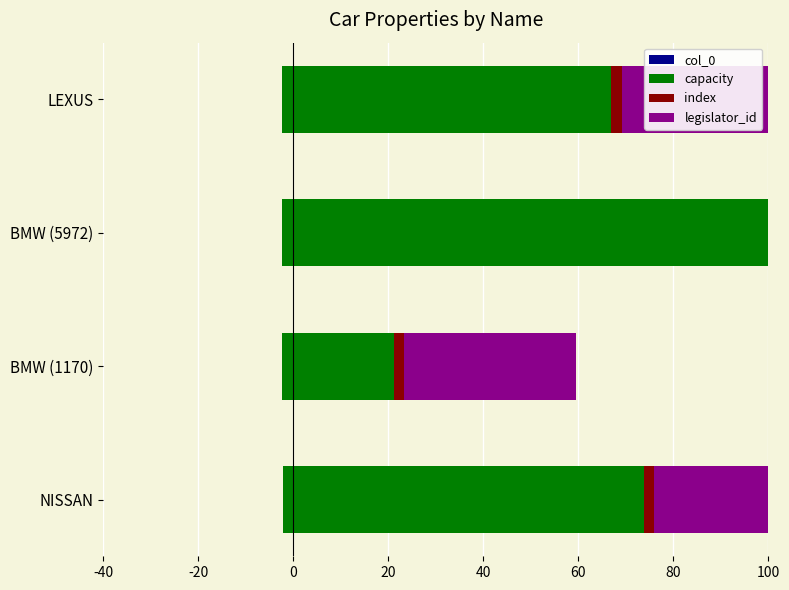

Count the number of categories in the chart.

4